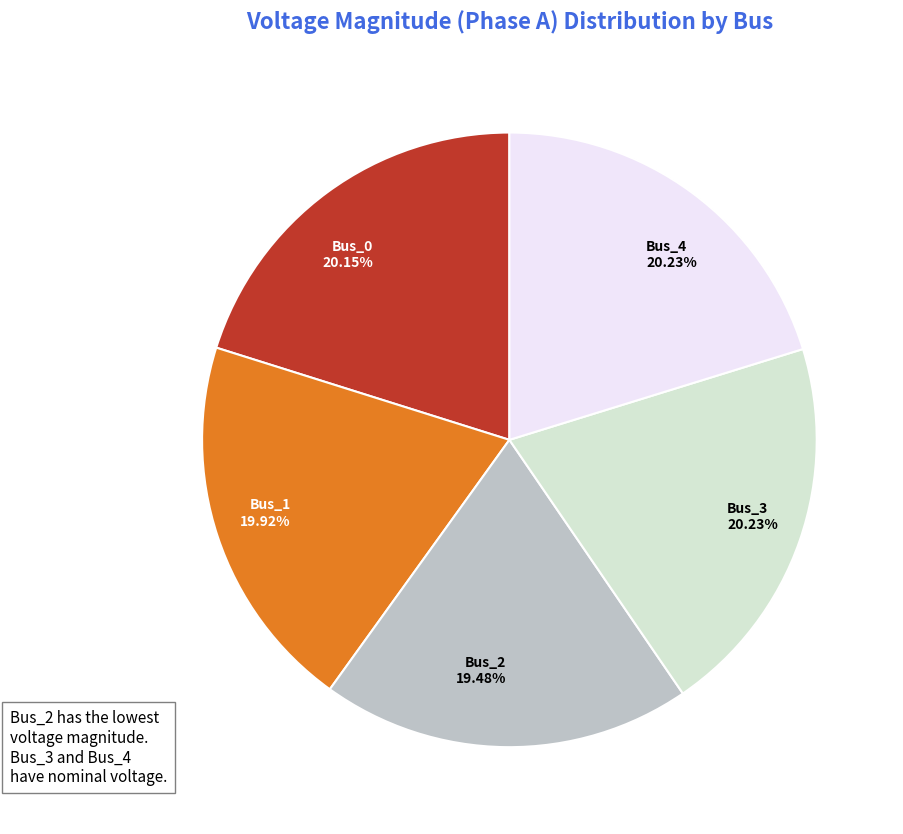

How many segments does this pie chart have?

5